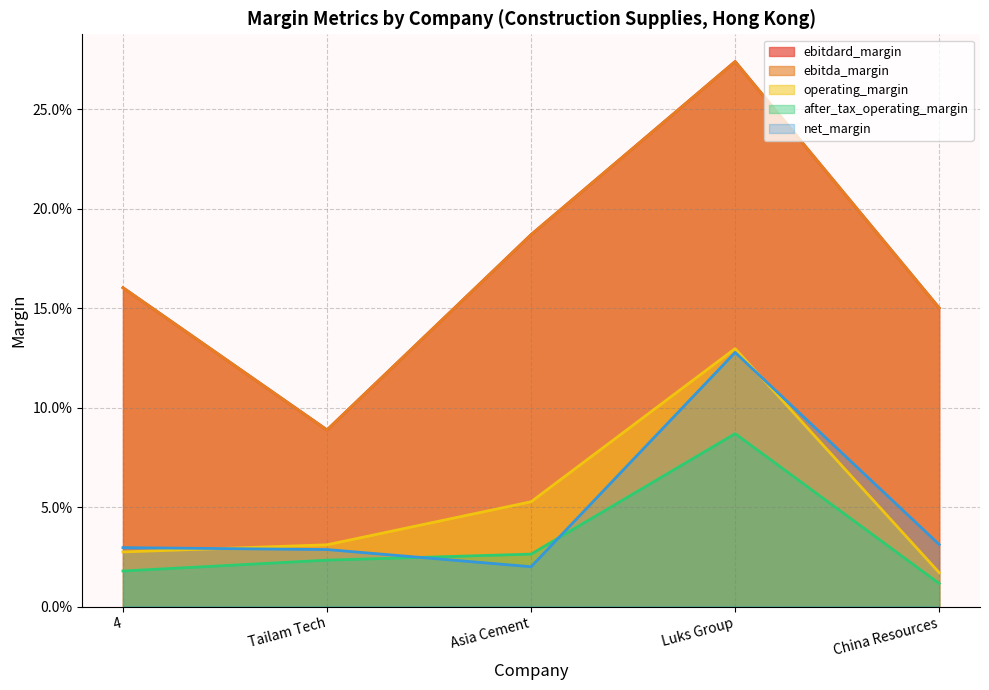

At how many categories does at least one series exceed 0?

5